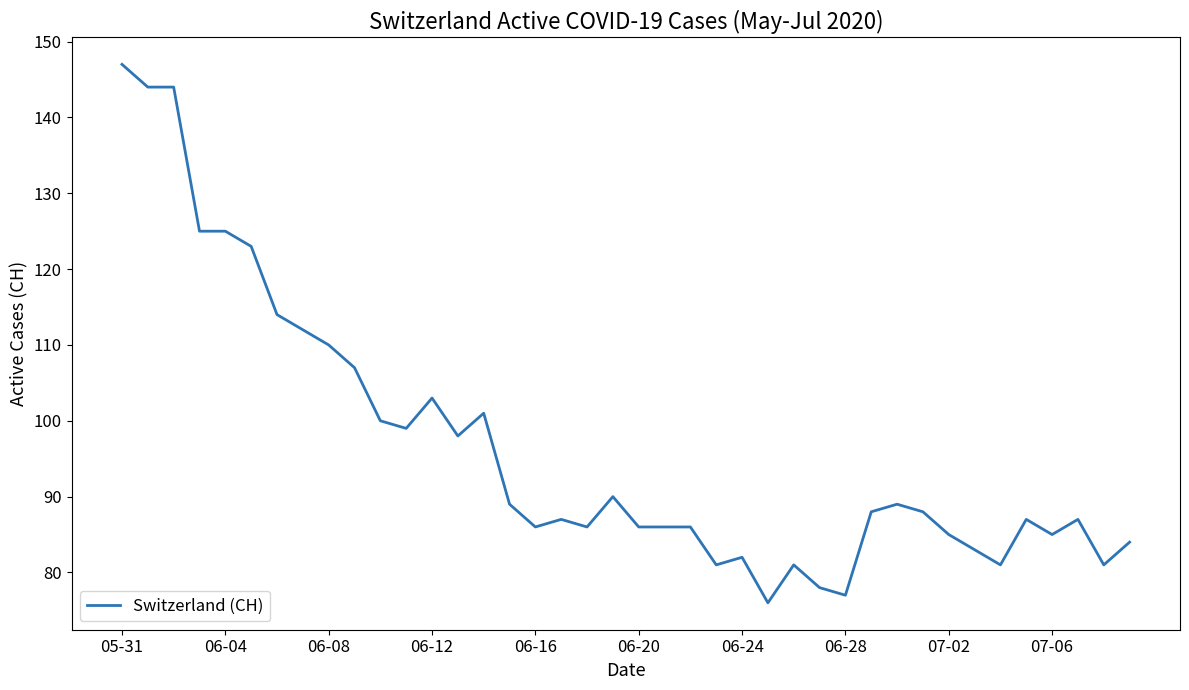

What is the difference between the maximum and minimum values?

71